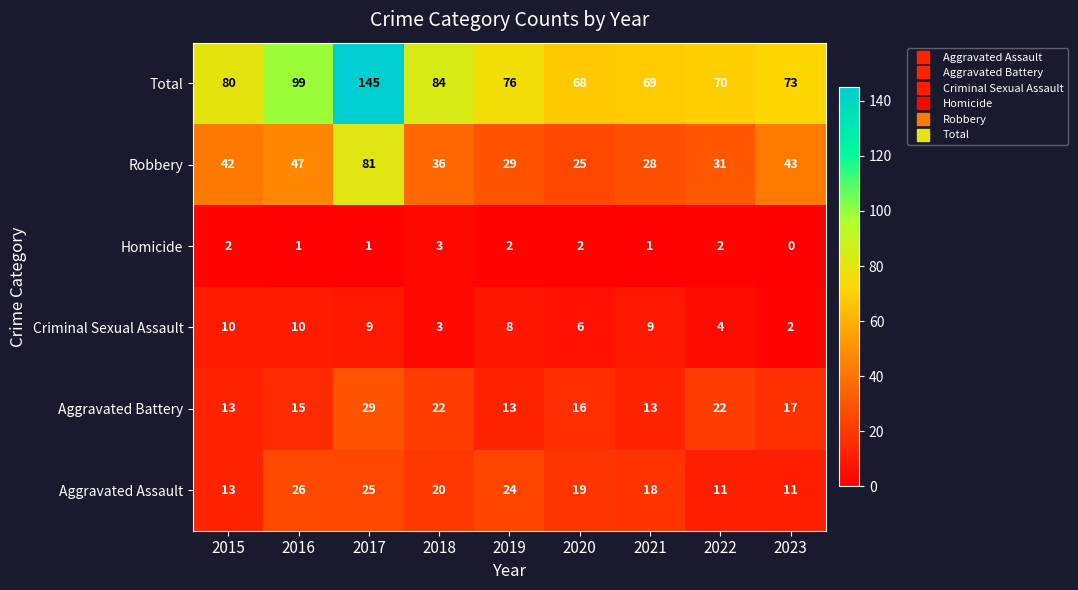

How many Aggravated Battery values are between 13 and 22?

8